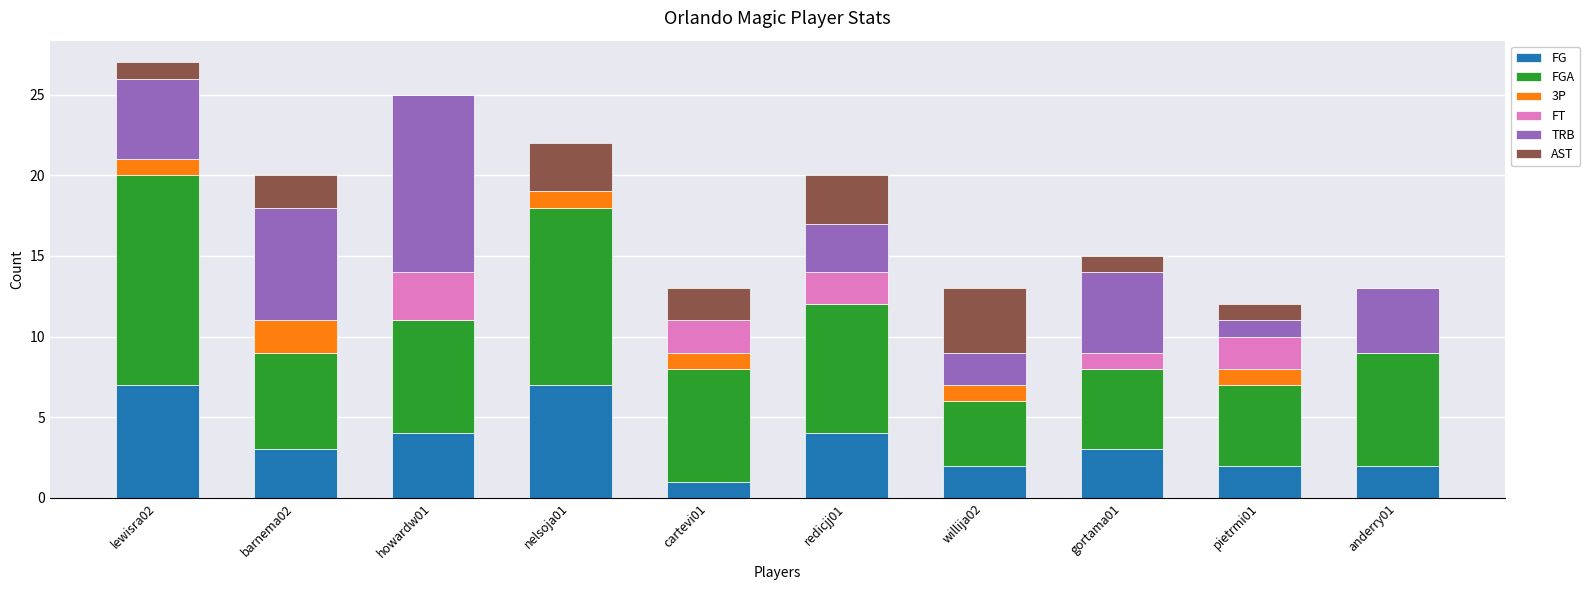

The value of FG at nelsoja01 is 7. True or false?

True